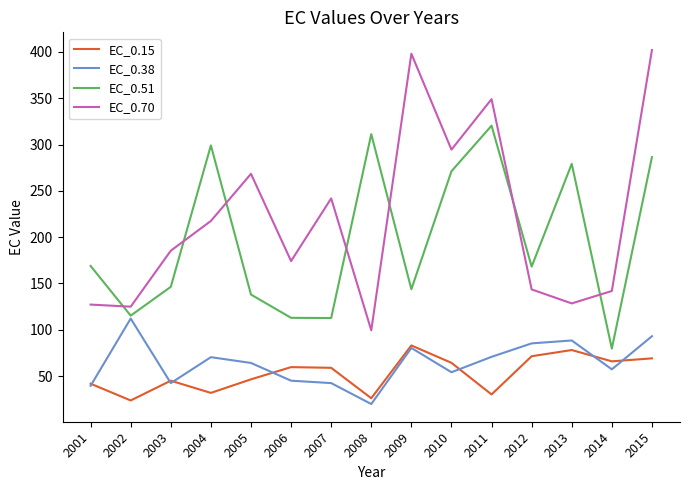

What is the total value across all series at 2004?

618.9